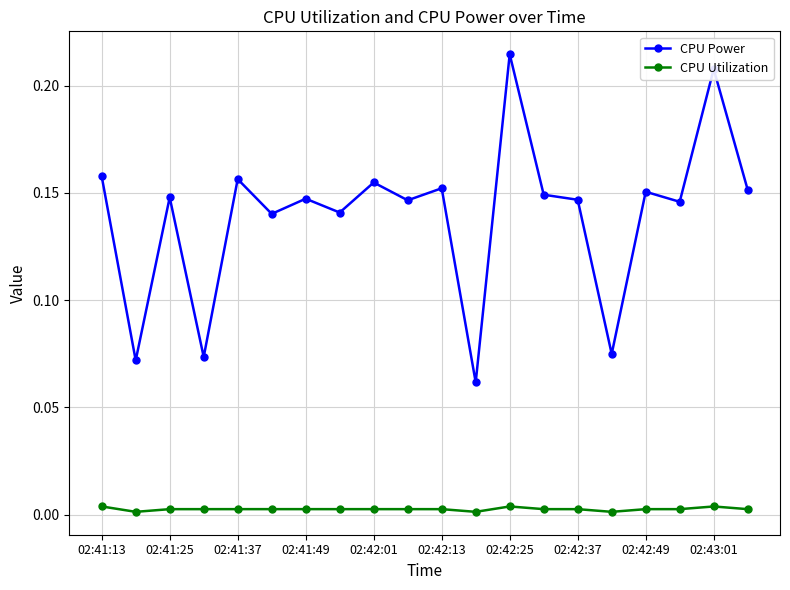

Which series has the largest total across all categories?

CPU Power